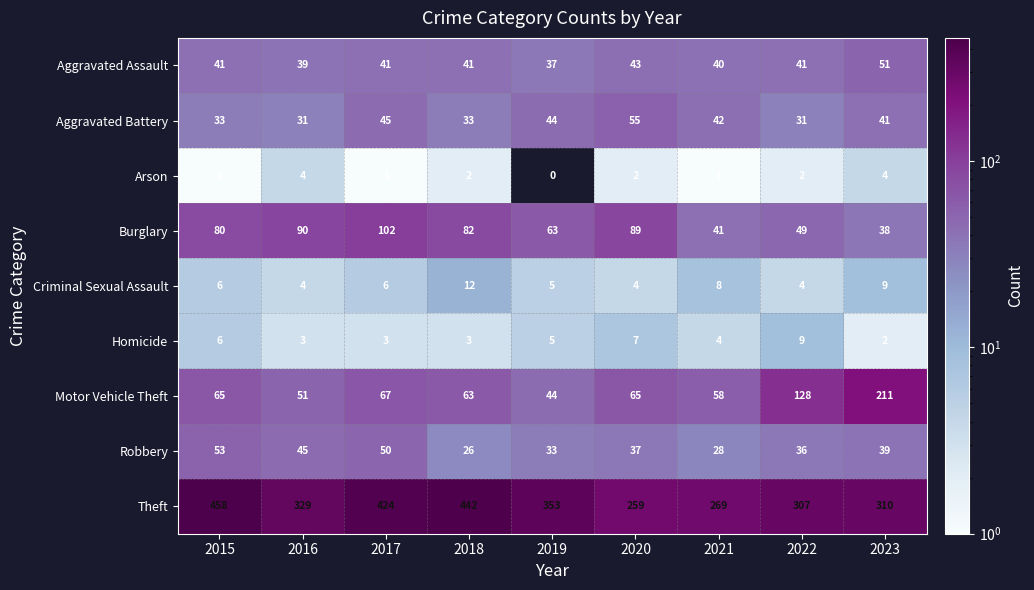

At which category does the chart reach its minimum across all series?

2019